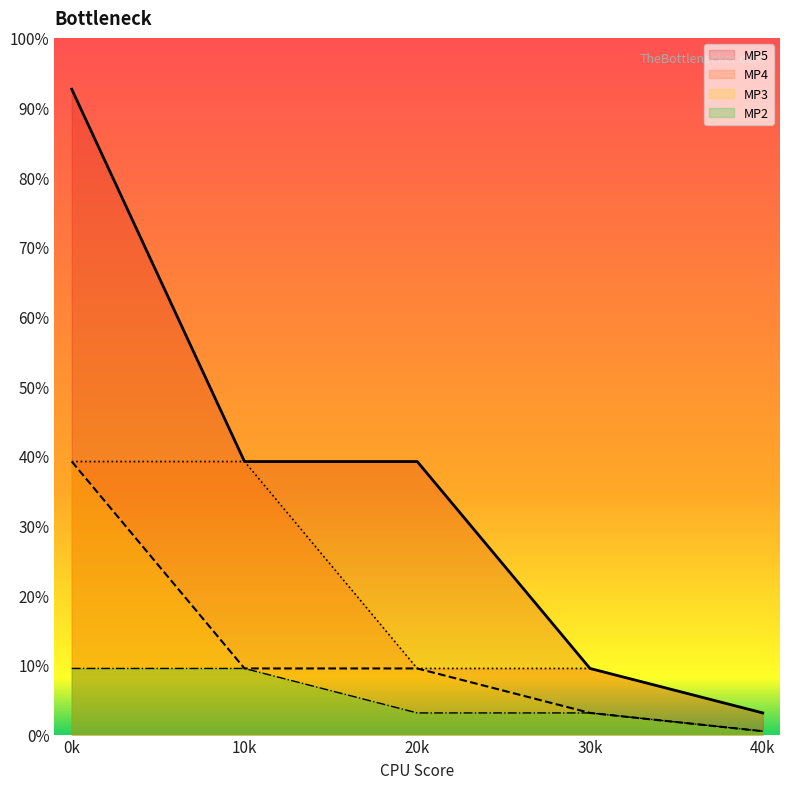

True or false: MP5 and MP3 cross at least once.

False